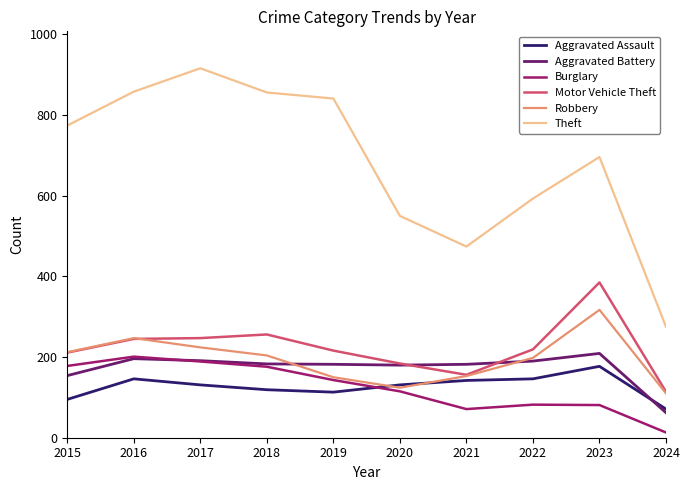

Between 2021 and 2024, which series saw the biggest shift?

Theft